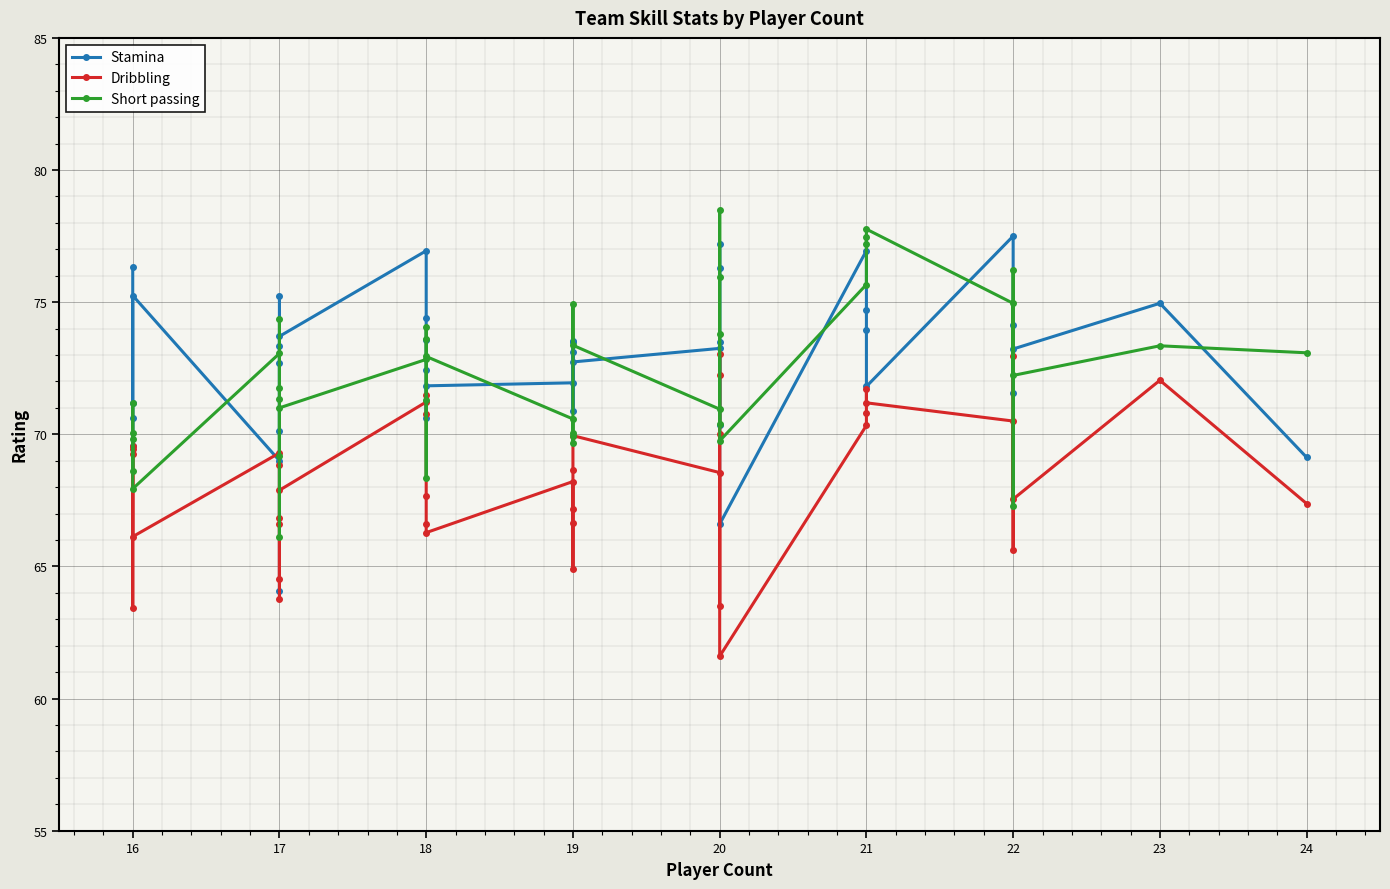

Is this an area chart (filled region under the line)?

No